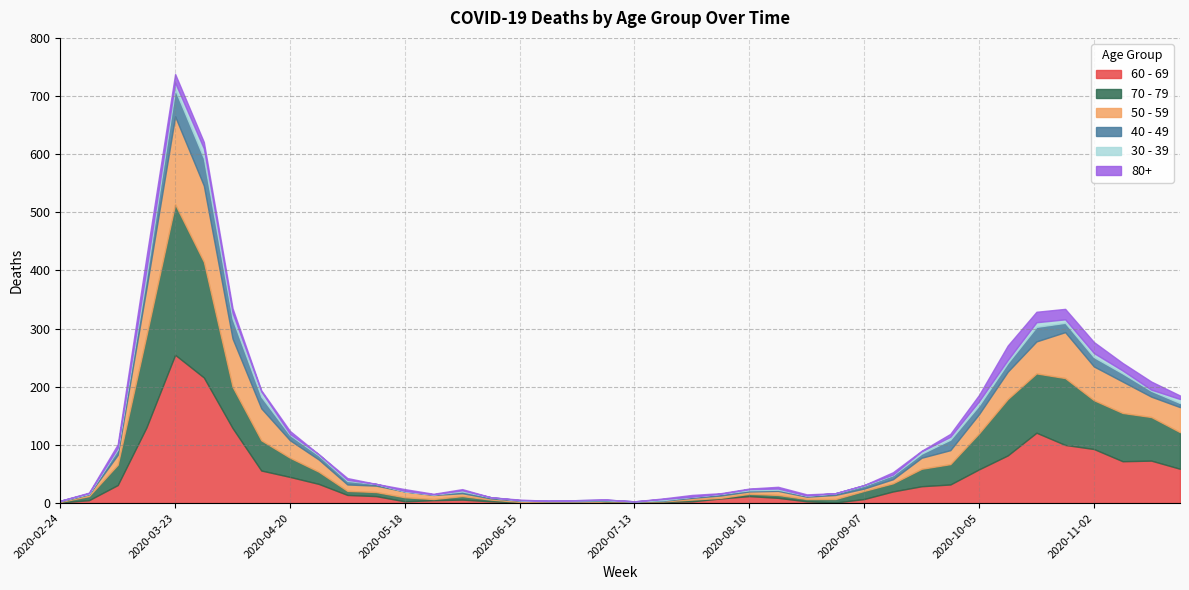

Which series has the largest range (max minus min)?

70 - 79